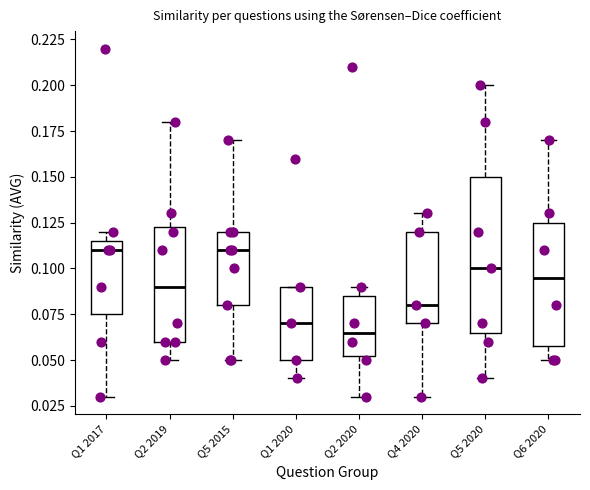

Reading left to right, read every box against the y-axis: the position of its median line, the range the box covers, and the ends of its whiskers. The values are not printed on the chart, so give them approximately, as read against the axis.

Q1 2017: median 0.110, box 0.075 to 0.115, whiskers 0.030 to 0.120
Q2 2019: median 0.090, box 0.060 to 0.125, whiskers 0.050 to 0.180
Q5 2015: median 0.110, box 0.080 to 0.120, whiskers 0.050 to 0.170
Q1 2020: median 0.070, box 0.050 to 0.090, whiskers 0.040 to 0.090
Q2 2020: median 0.065, box 0.055 to 0.085, whiskers 0.030 to 0.090
Q4 2020: median 0.080, box 0.070 to 0.120, whiskers 0.030 to 0.130
Q5 2020: median 0.100, box 0.065 to 0.150, whiskers 0.040 to 0.200
Q6 2020: median 0.095, box 0.060 to 0.125, whiskers 0.050 to 0.170